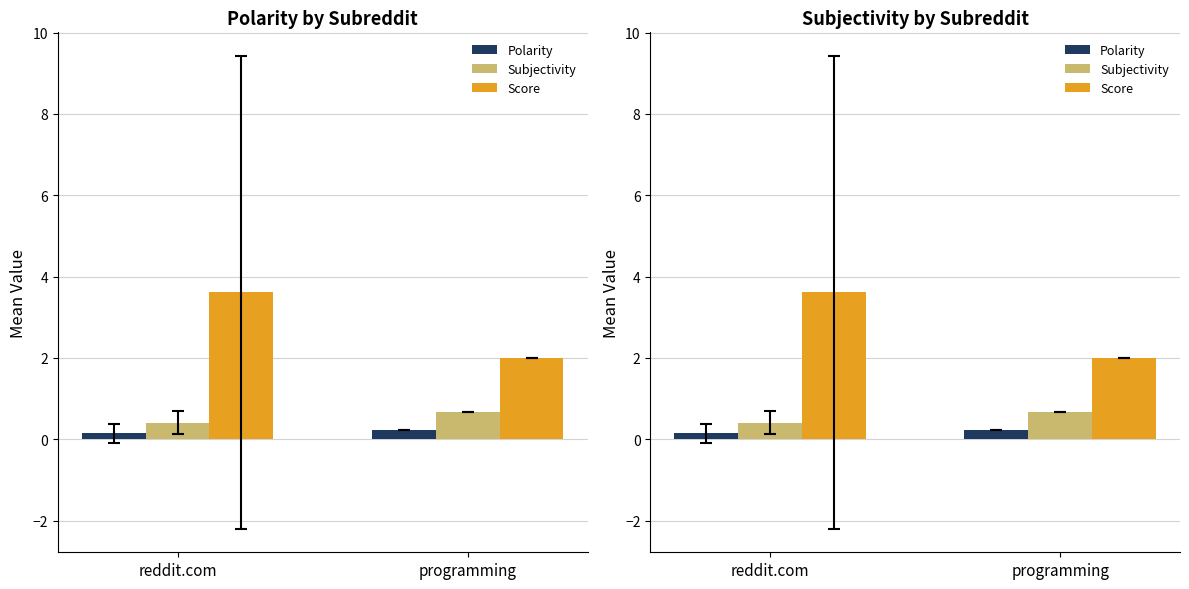

What is the label of the 2nd bar from the left?

programming